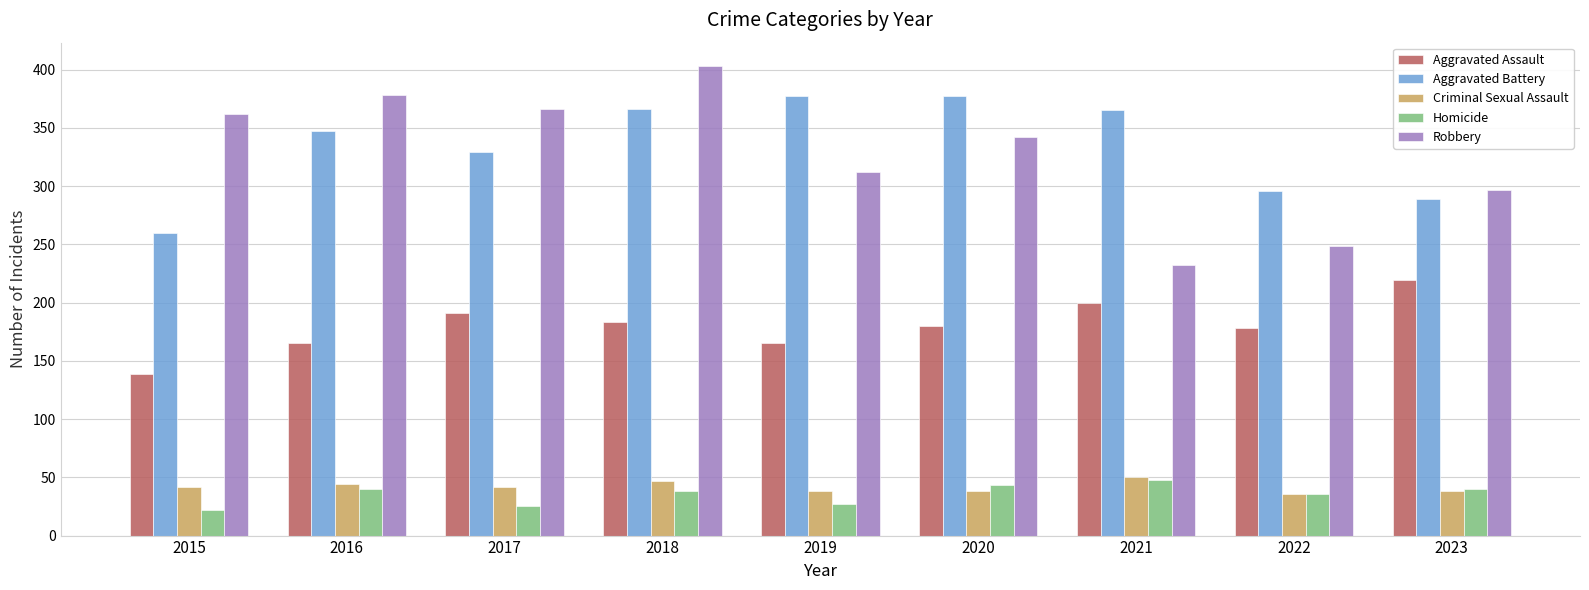

What is the minimum value for Aggravated Assault?

139